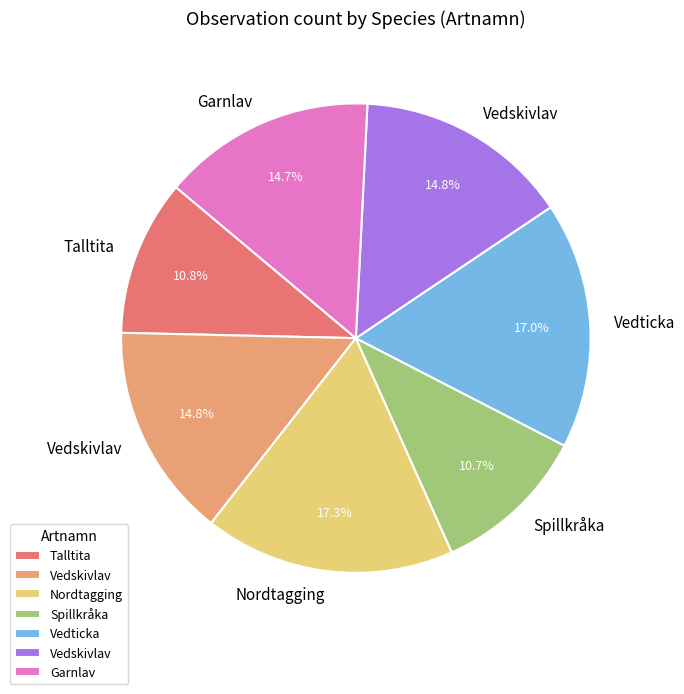

Count the number of slices in the pie.

7